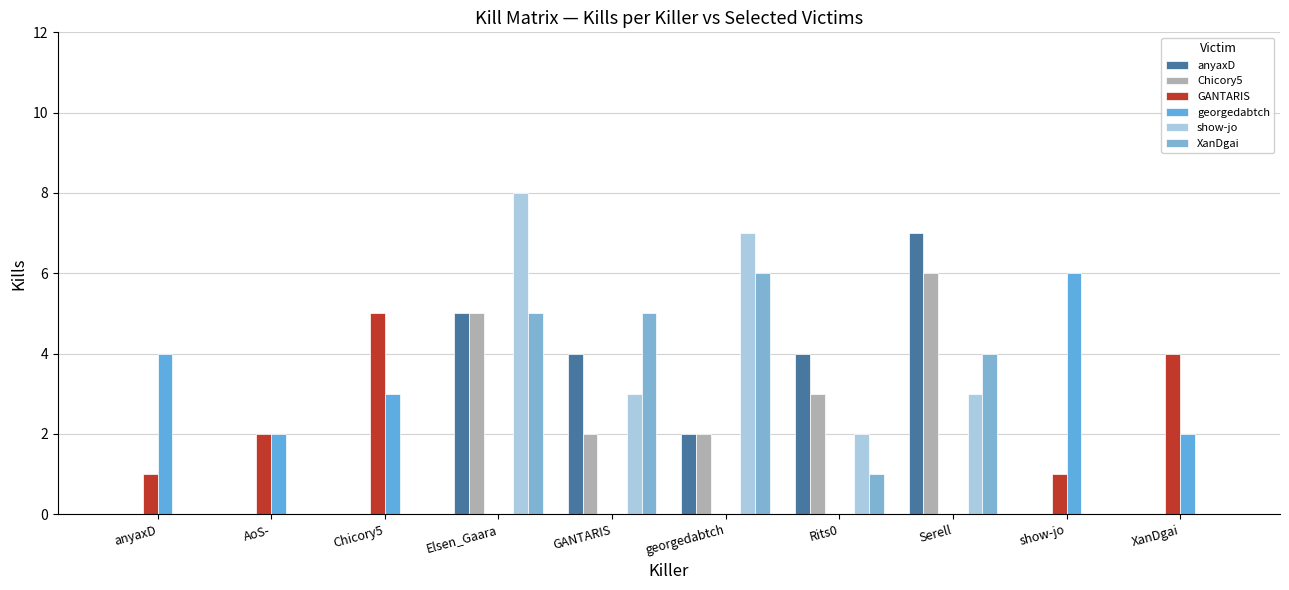

Reading left to right, transcribe all the data shown in this chart.

anyaxD: 0	0	0	5	4	2	4	7	0	0
Chicory5: 0	0	0	5	2	2	3	6	0	0
GANTARIS: 1	2	5	0	0	0	0	0	1	4
georgedabtch: 4	2	3	0	0	0	0	0	6	2
show-jo: 0	0	0	8	3	7	2	3	0	0
XanDgai: 0	0	0	5	5	6	1	4	0	0